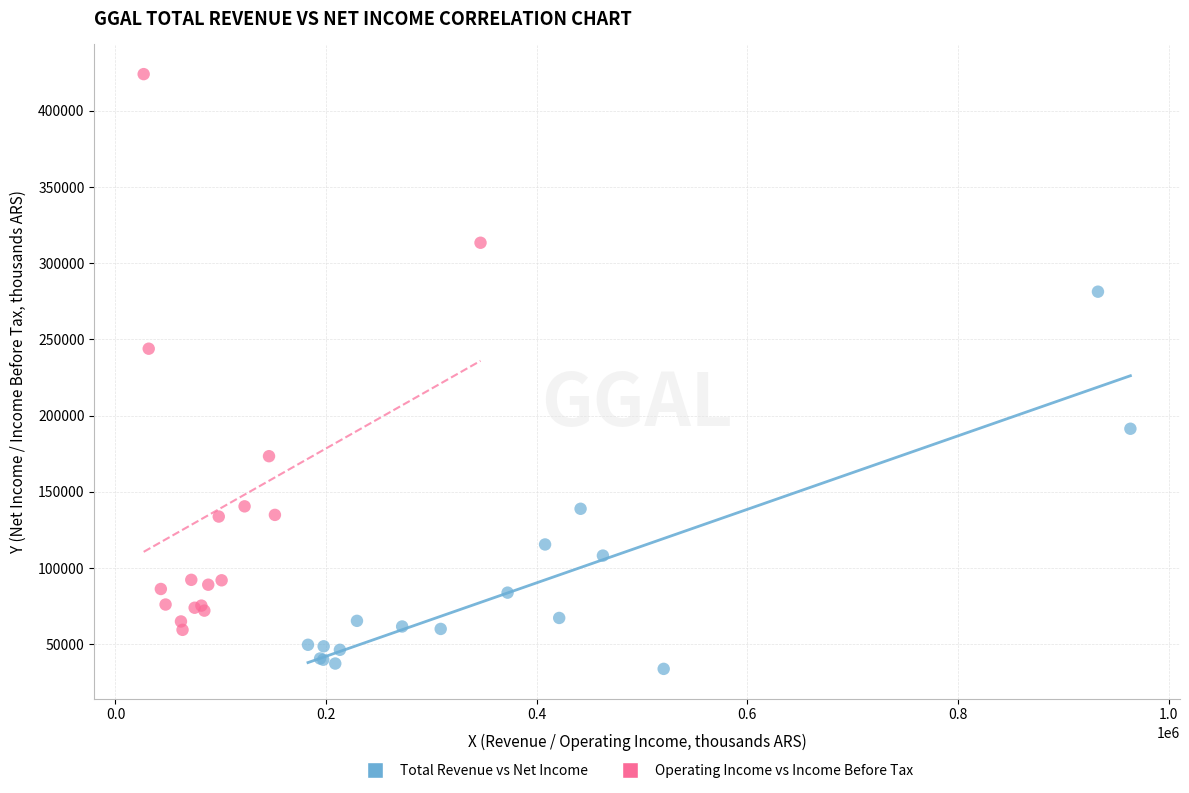

Which series contains the lowest Y value?

Total Revenue vs Net Income